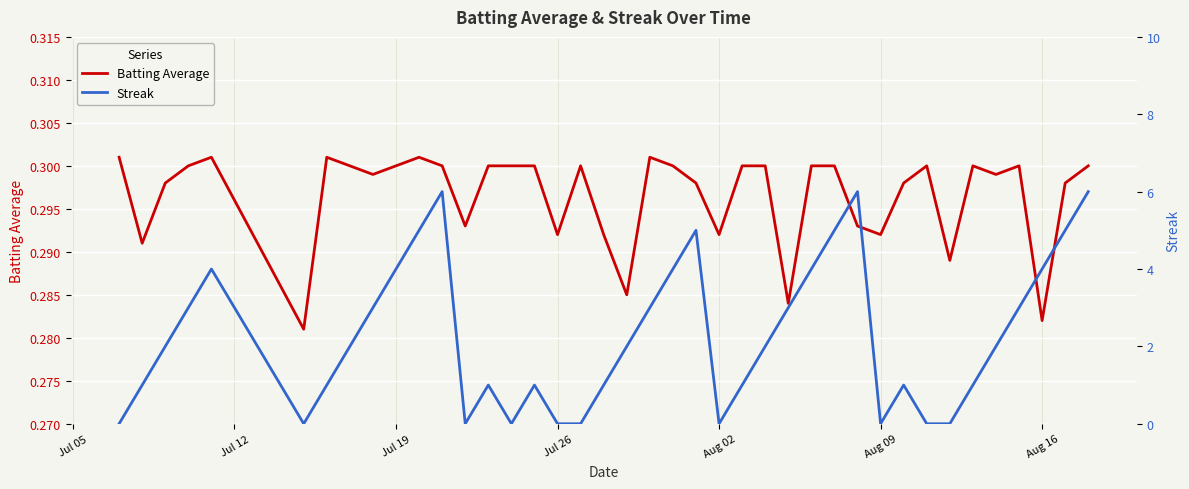

The Batting Average series shows 0.3 at Jul 19. True or false?

True